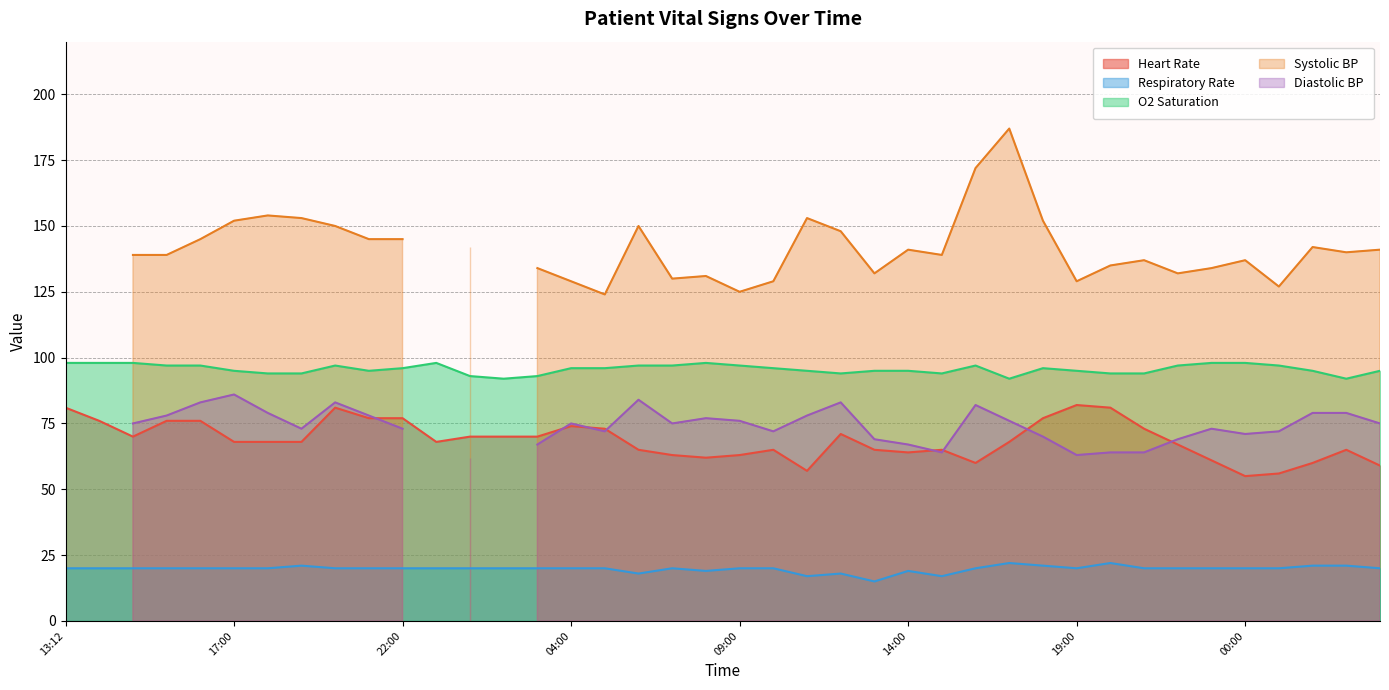

True or false: Respiratory Rate and O2 Saturation cross at least once.

False